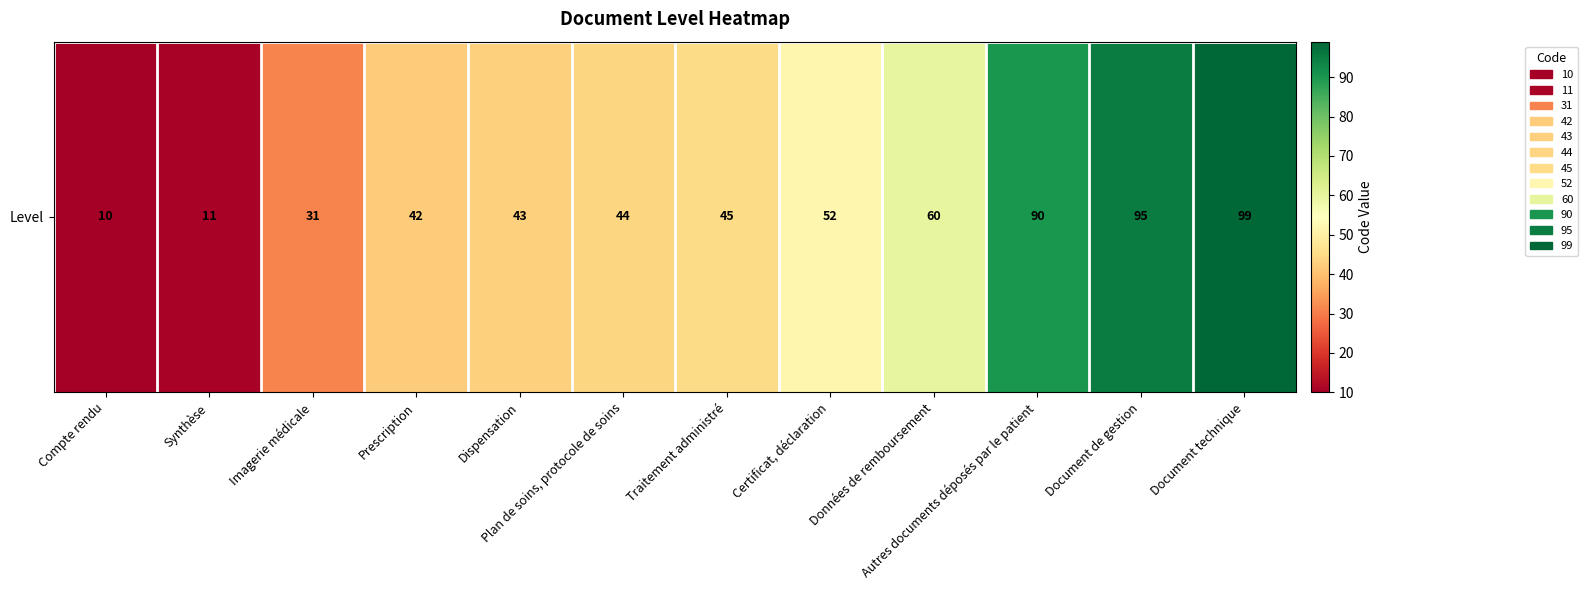

At which label does the data first exceed 45?

Certificat, déclaration